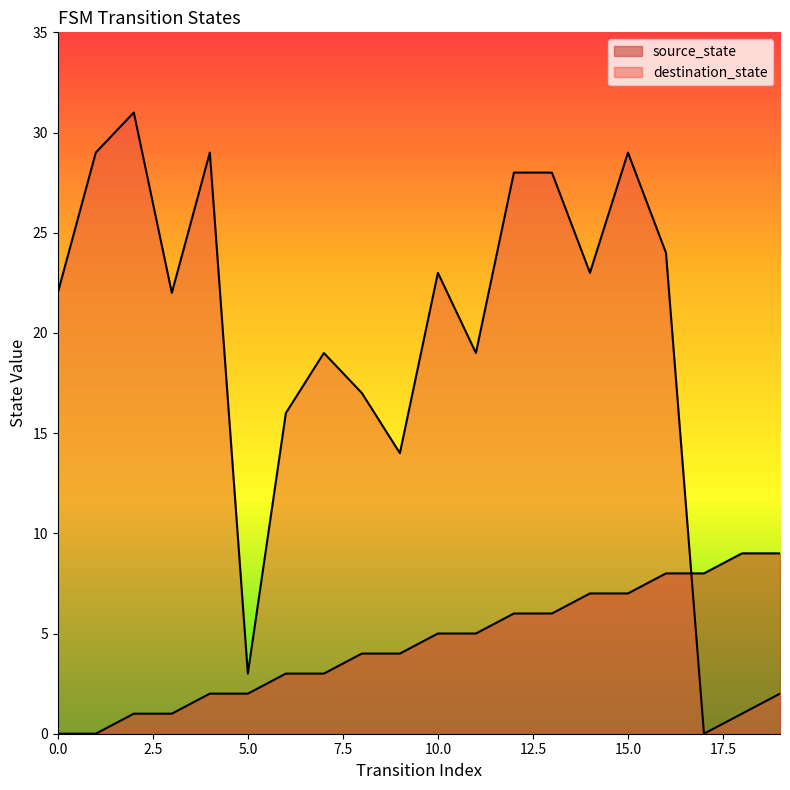

The value of source_state at 17 is 8. True or false?

True